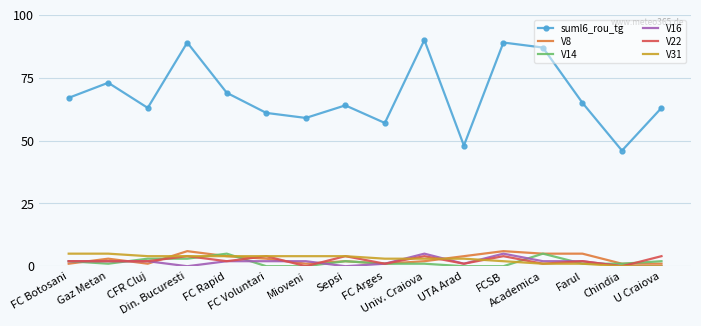

Which series has the largest range (max minus min)?

suml6_rou_tg